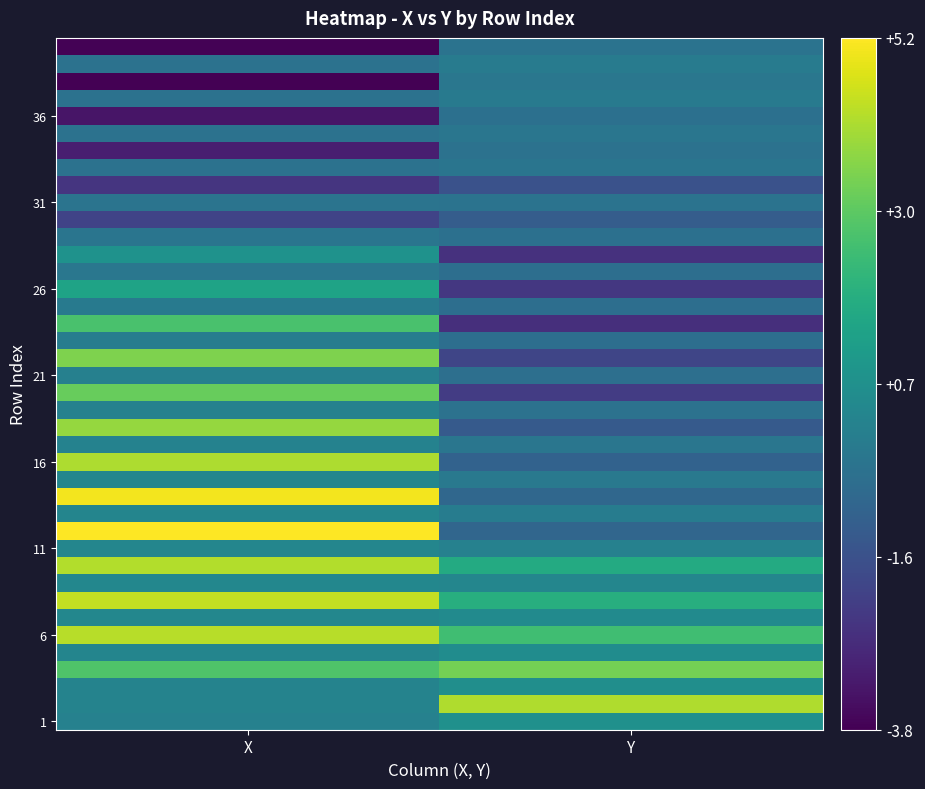

Which category has the highest value across all series?

X